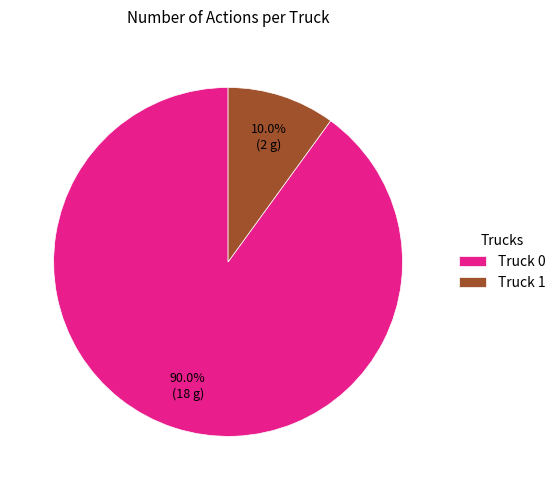

What is the ratio of the value at Truck 0 to the value at Truck 1?

9.0